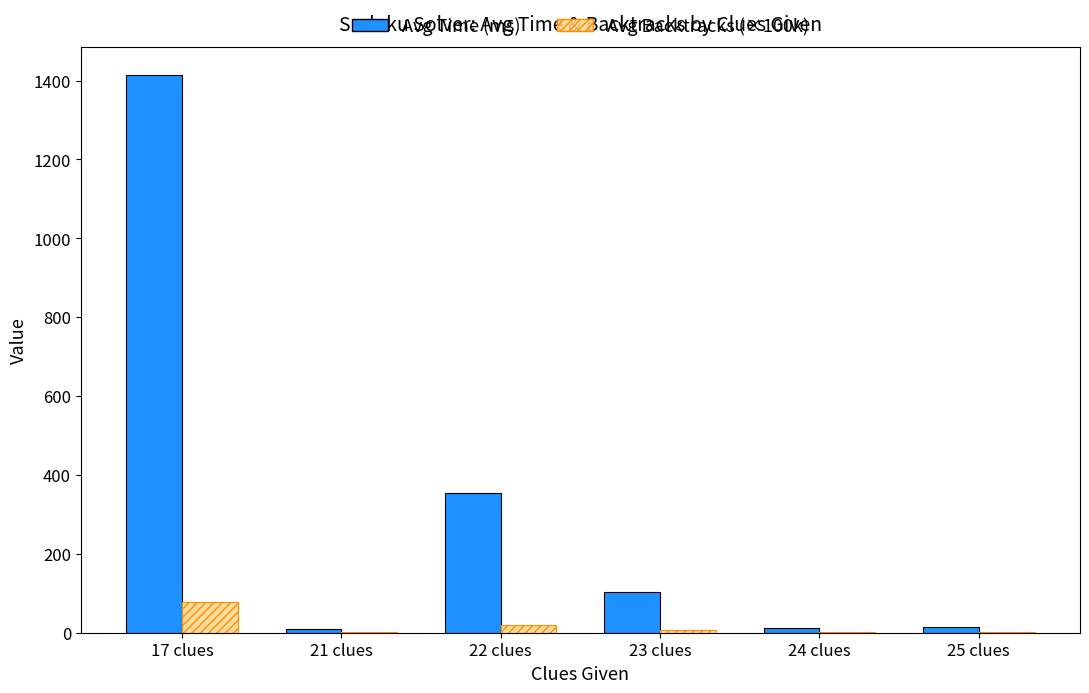

True or false: Avg Time (ms) has a value of 10.3 at 21 clues.

True